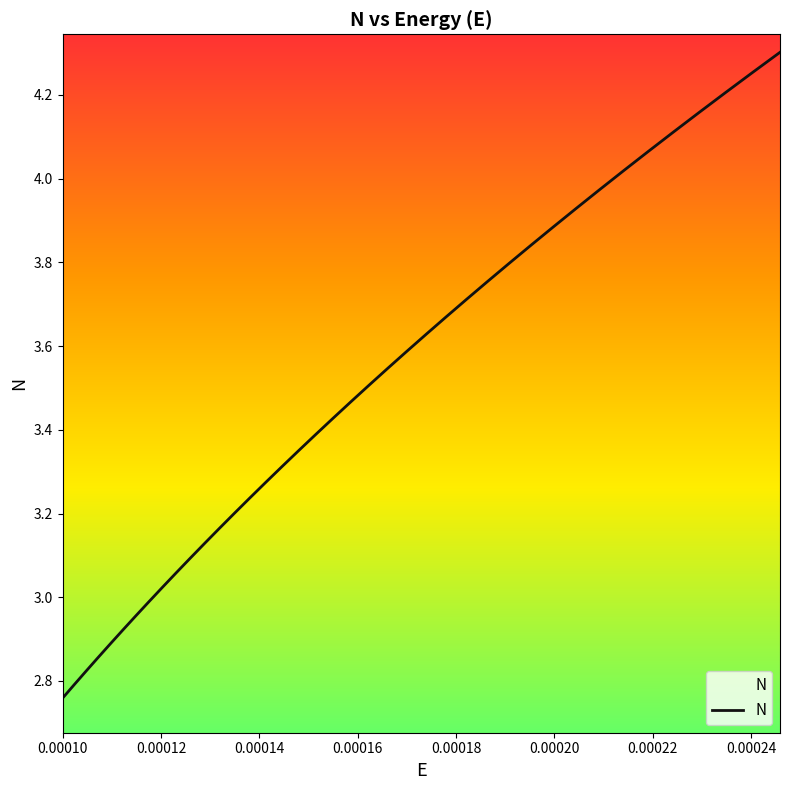

What is the difference between the maximum and minimum values?

1.5